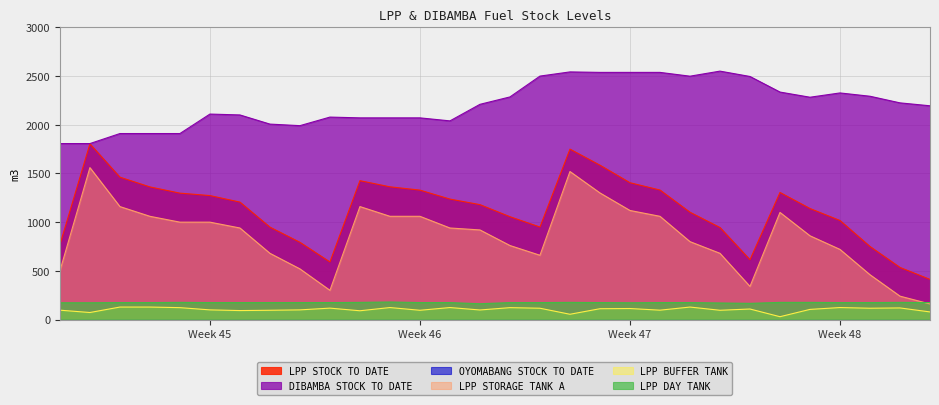

True or false: LPP STOCK TO DATE has more than 2 interior local peaks.

True